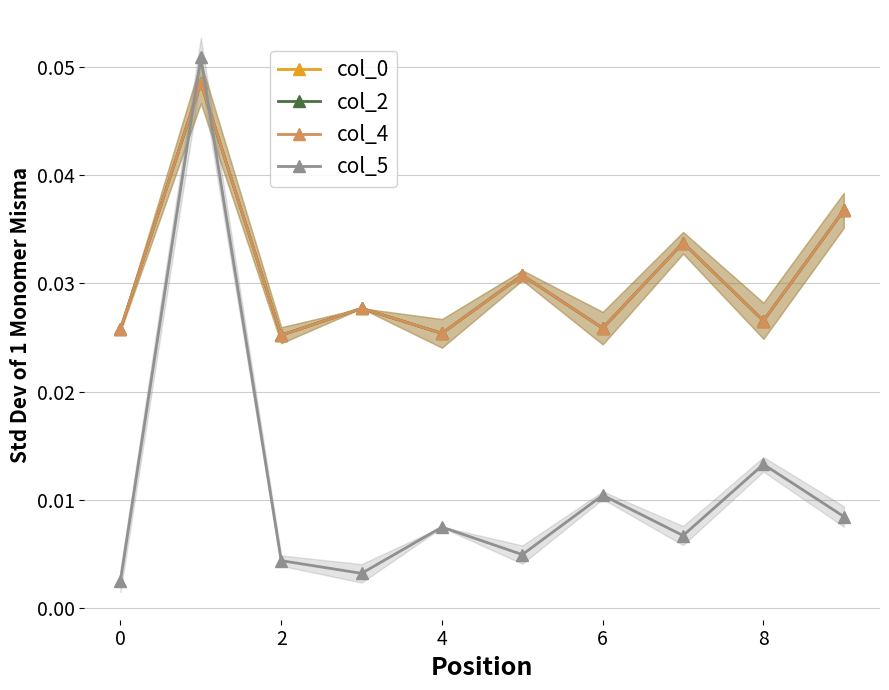

Reading left to right, extract all data points from this chart.

col_0: 0.0	0.0	0.0	0.0	0.0	0.0	0.0	0.0	0.0	0.0
col_2: 0.0	0.0	0.0	0.0	0.0	0.0	0.0	0.0	0.0	0.0
col_4: 0.0	0.0	0.0	0.0	0.0	0.0	0.0	0.0	0.0	0.0
col_5: 0.0	0.1	0.0	0.0	0.0	0.0	0.0	0.0	0.0	0.0